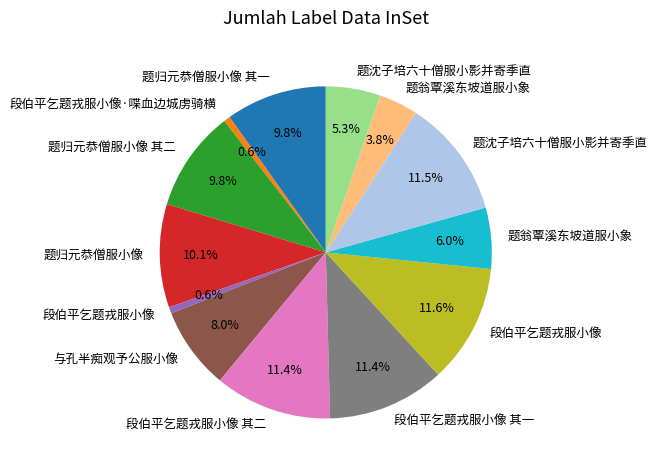

Is there a majority slice in this chart?

No